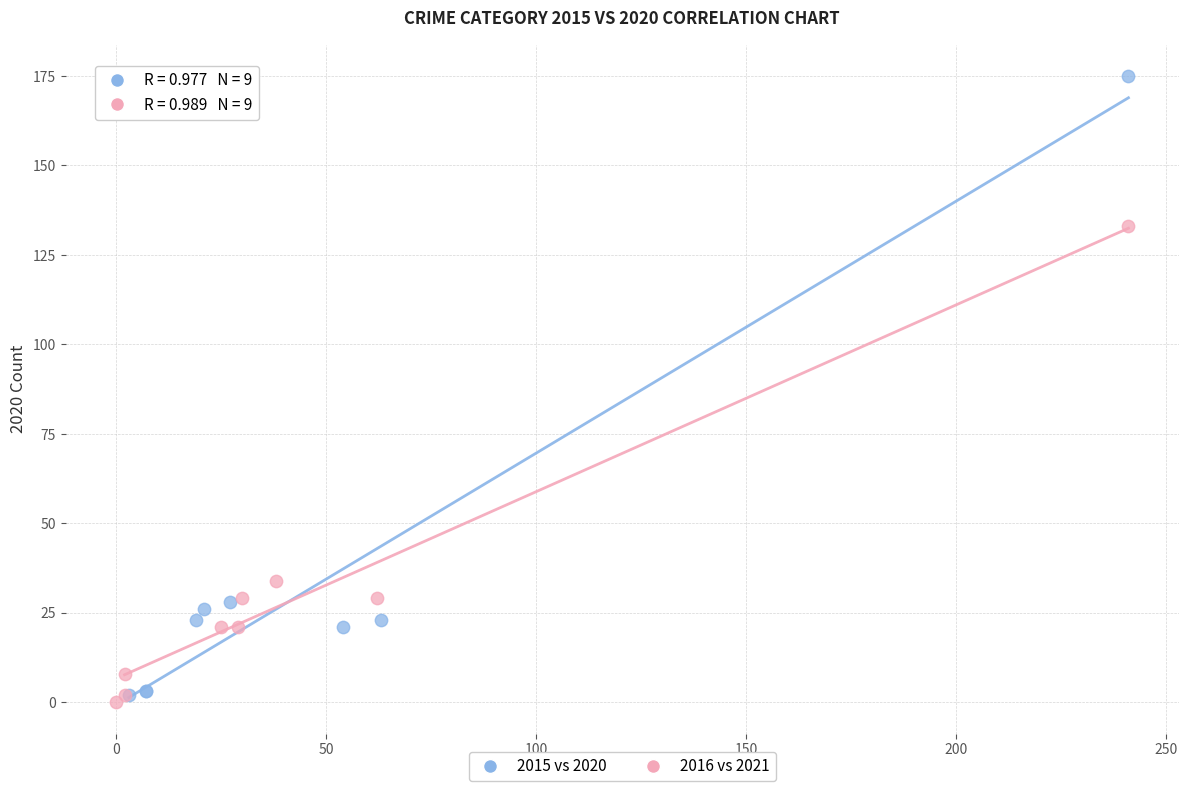

What are all the series names shown in the legend?

2015 vs 2020, 2016 vs 2021